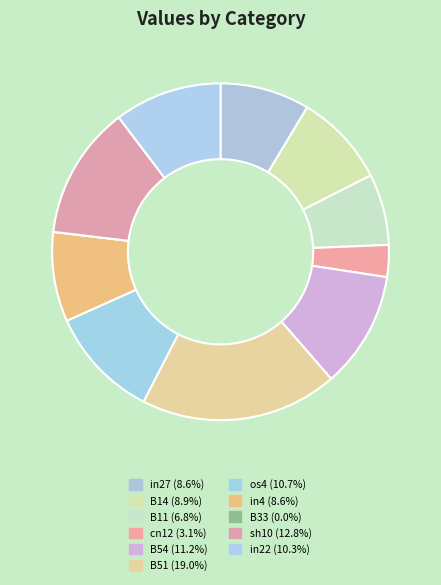

Combined, what portion of the pie is B33 and in22?

10.3%